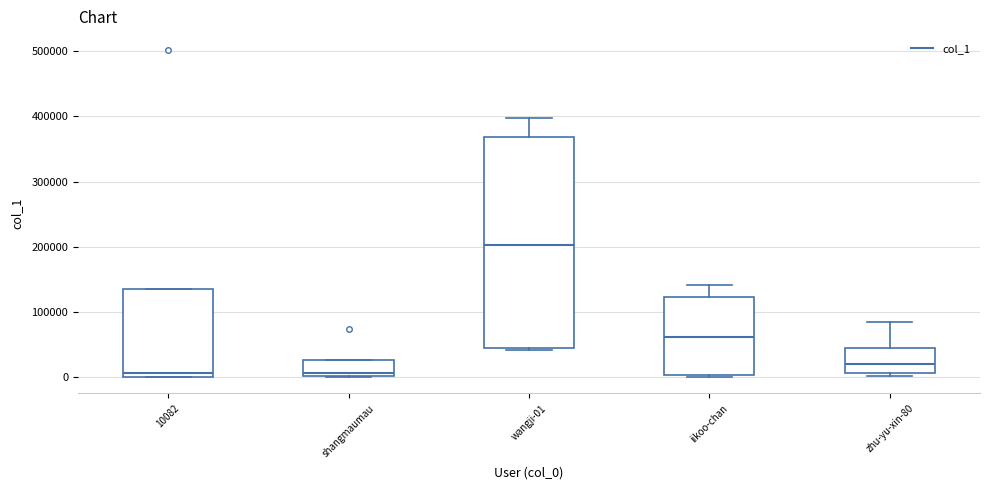

Which box's median line is the highest?

wangji-01